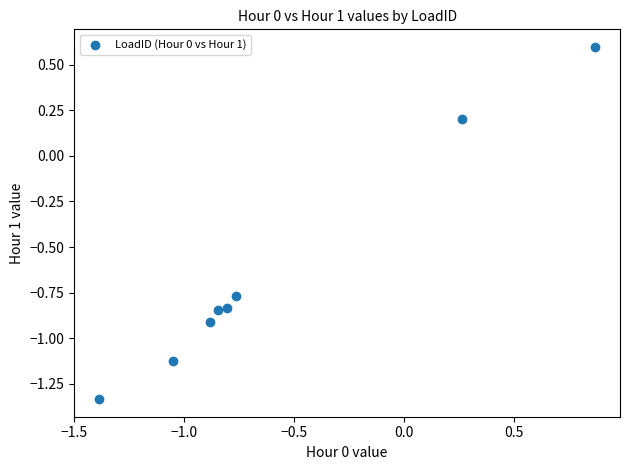

What is the range of X values (max minus min)?

2.3